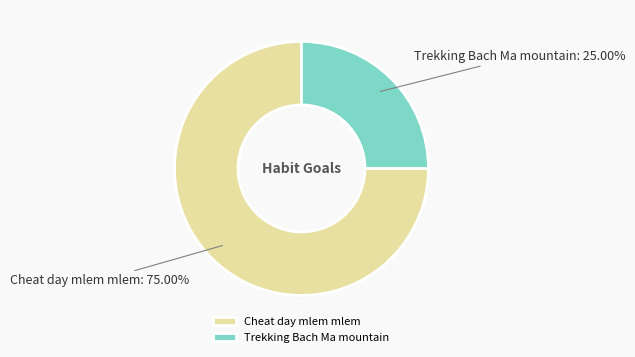

Which has a higher value, Cheat day mlem mlem or Trekking Bach Ma mountain?

Cheat day mlem mlem